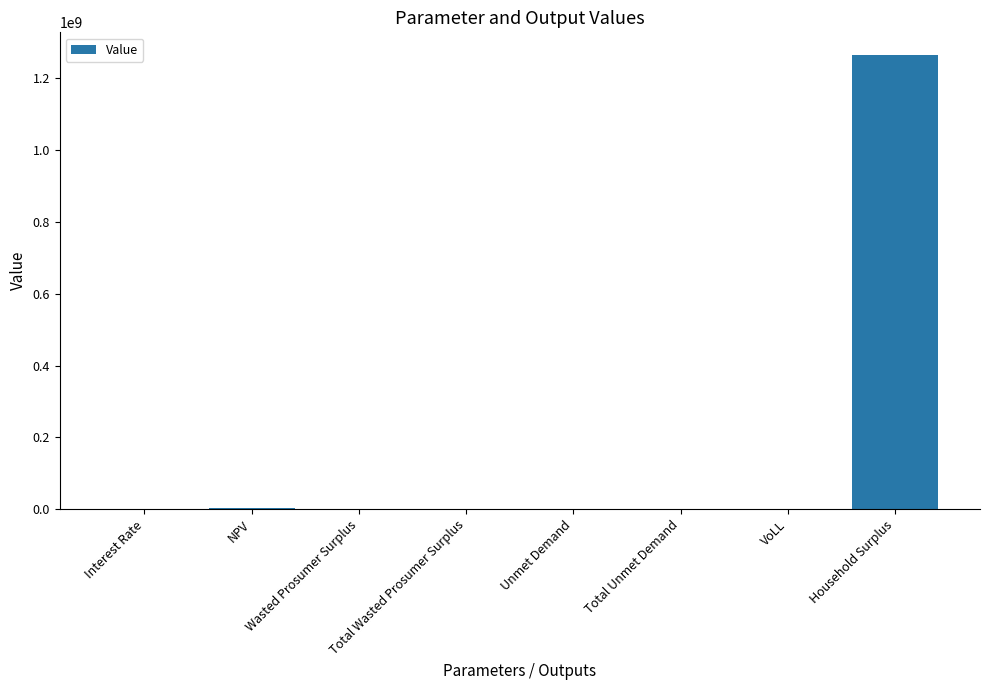

What is the sum of all values?

1269165639.9